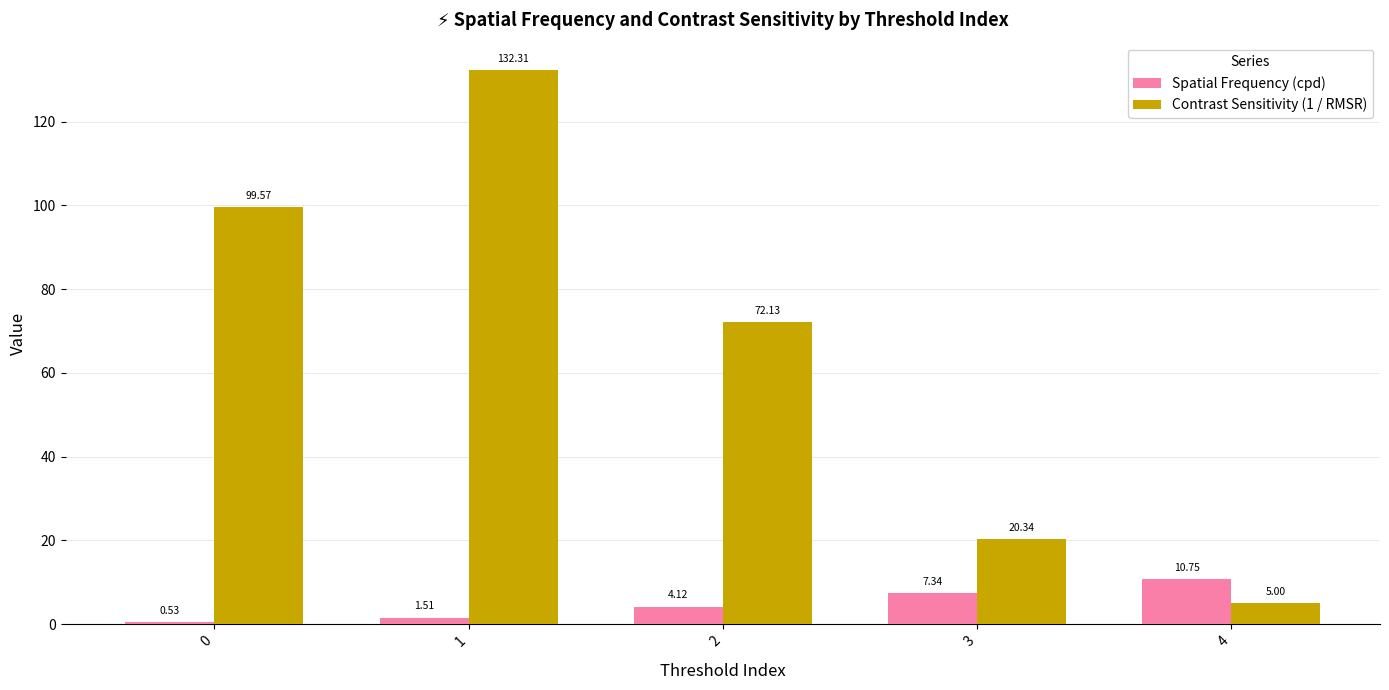

Which series changed the most between 0 and 1?

Contrast Sensitivity (1 / RMSR)